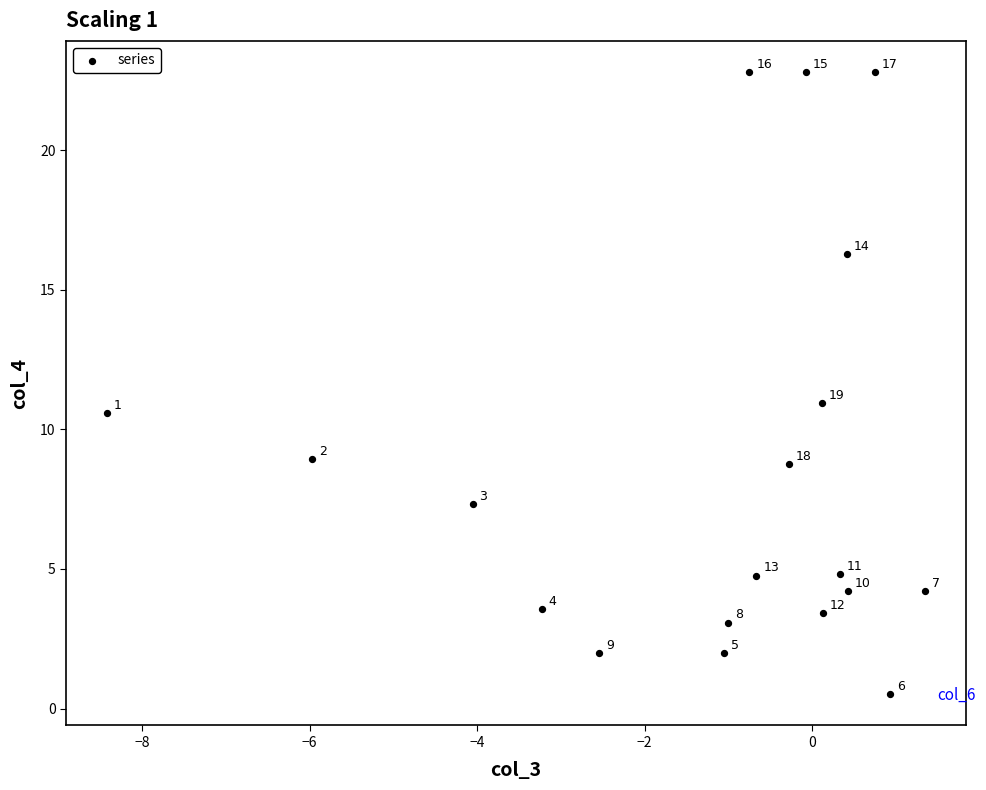

What is the range of Y values (max minus min)?

22.3